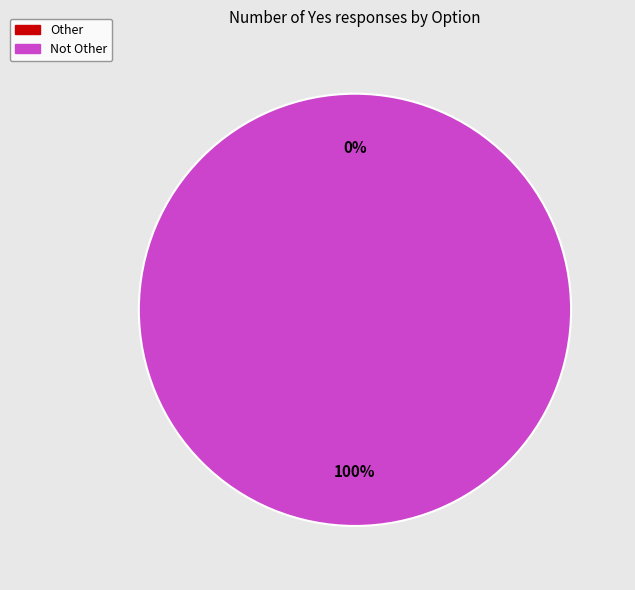

Which has a higher value, Other or Not Other?

Not Other